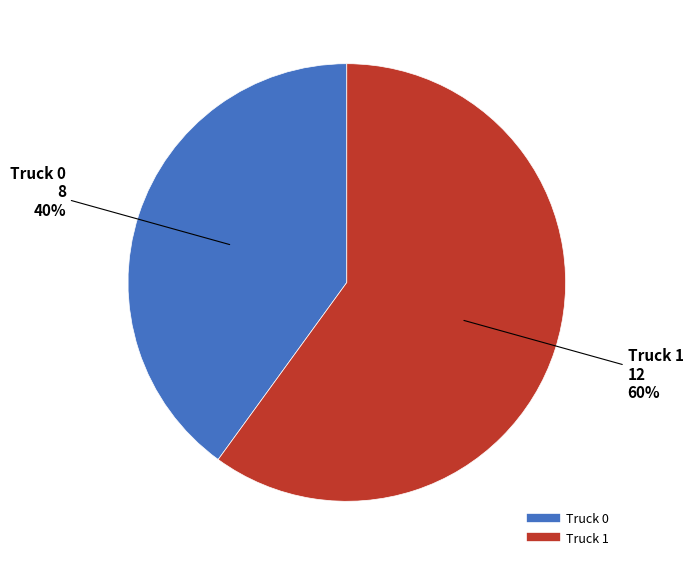

To the nearest percent, what portion does Truck 0 represent?

40%